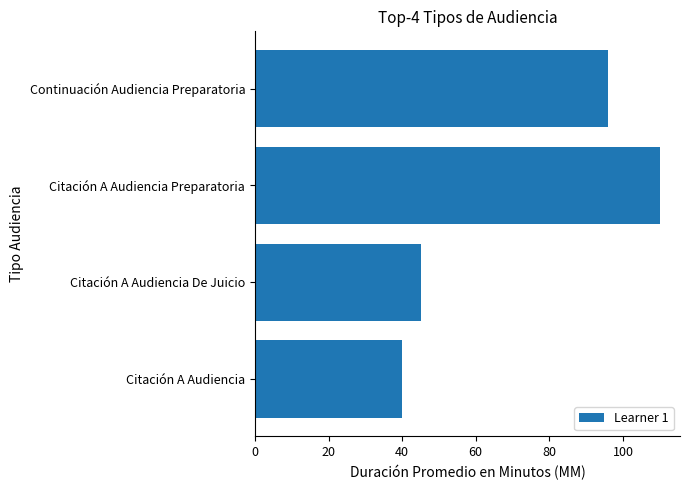

What is the ratio of the value at Continuación Audiencia Preparatoria to the value at Citación A Audiencia?

2.4